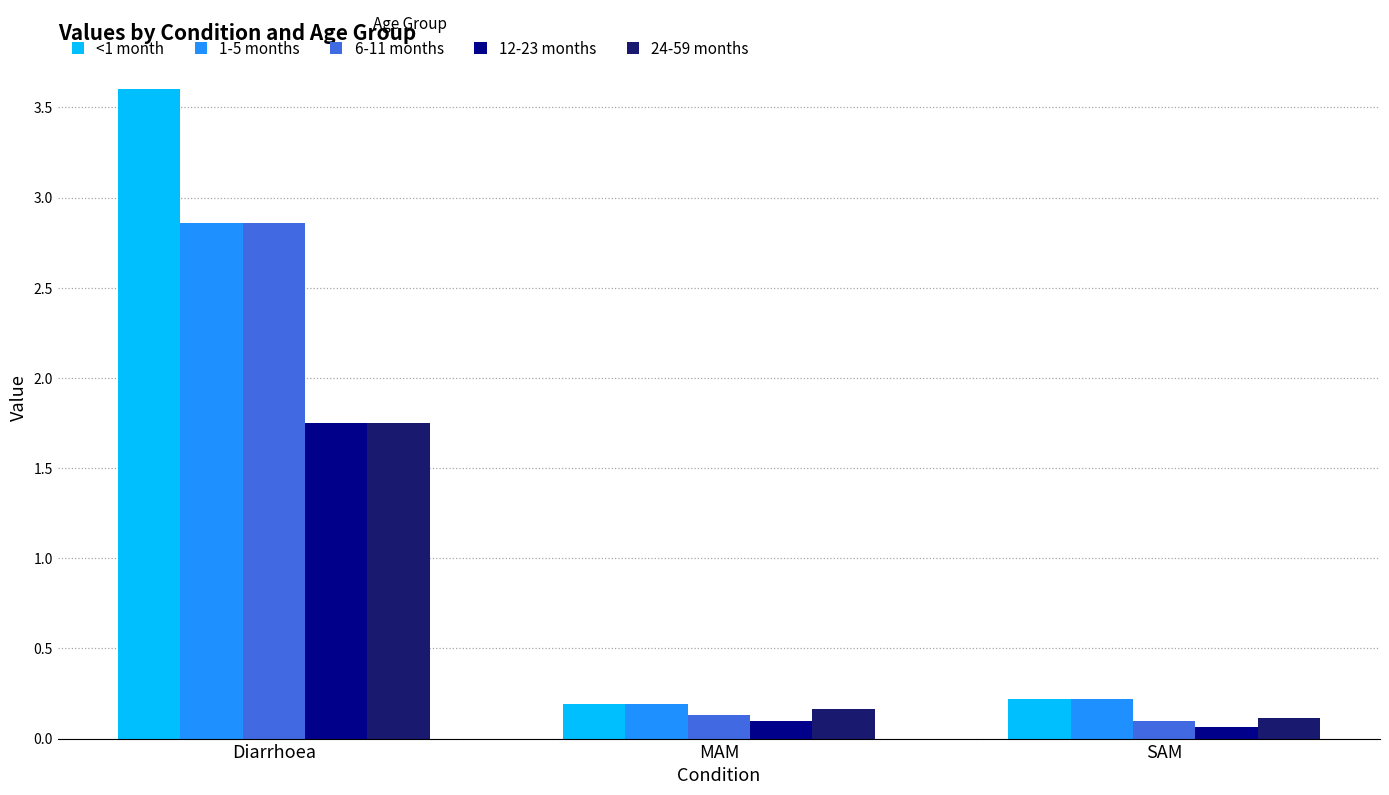

Which label corresponds to the smallest value in the chart?

SAM